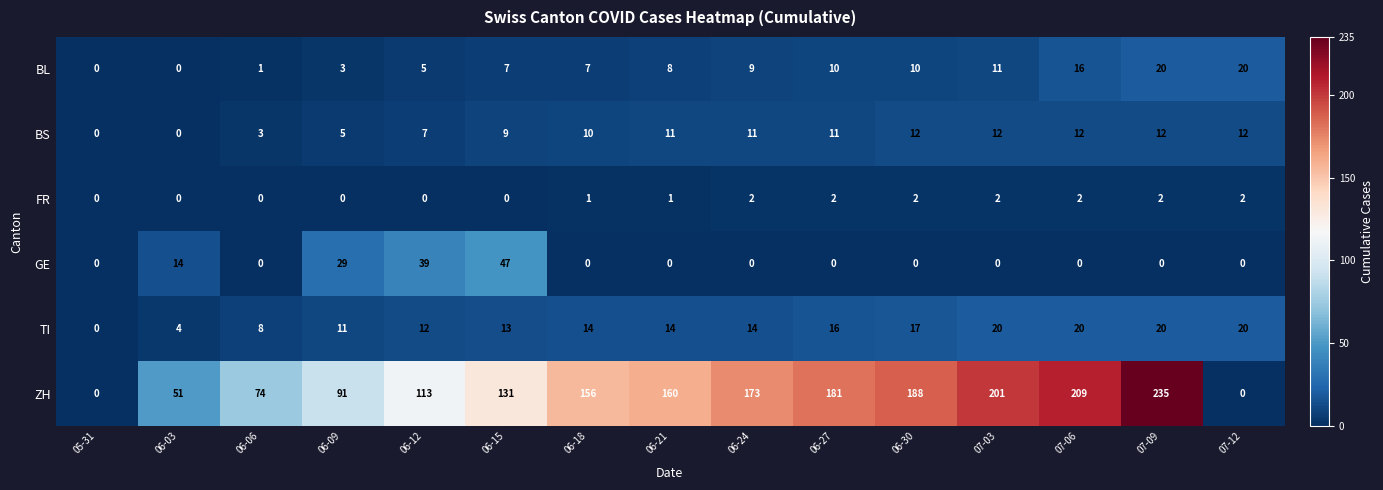

Rank the series at 06-21 from highest to lowest value.

ZH, TI, BS, BL, FR, GE